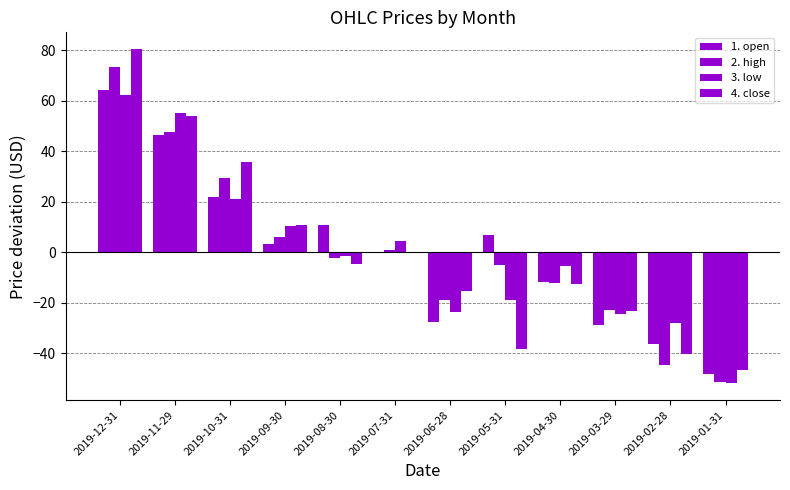

Count the number of categories in the chart.

12